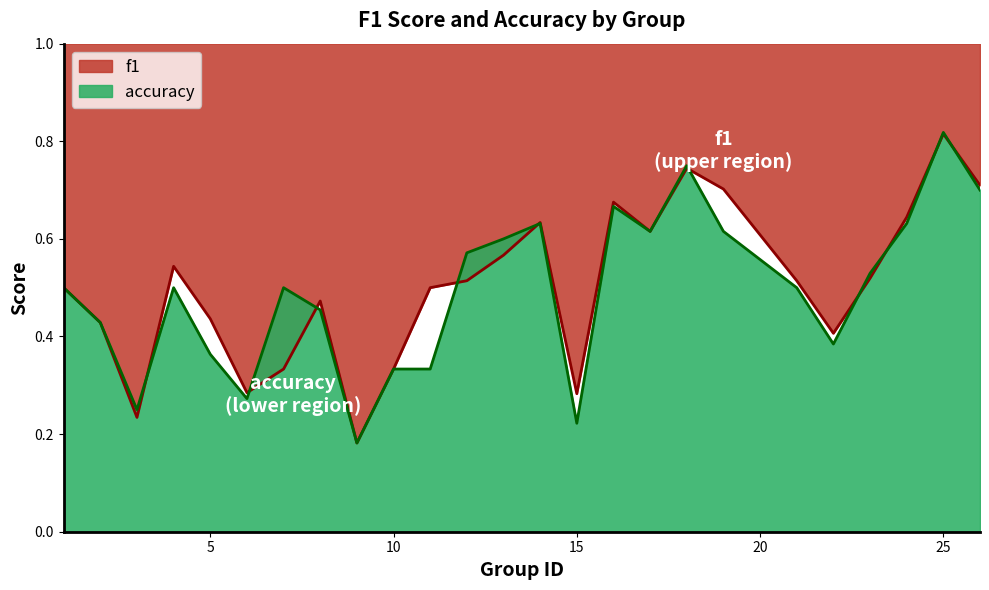

Is it true that accuracy equals 1.1 at 24?

False